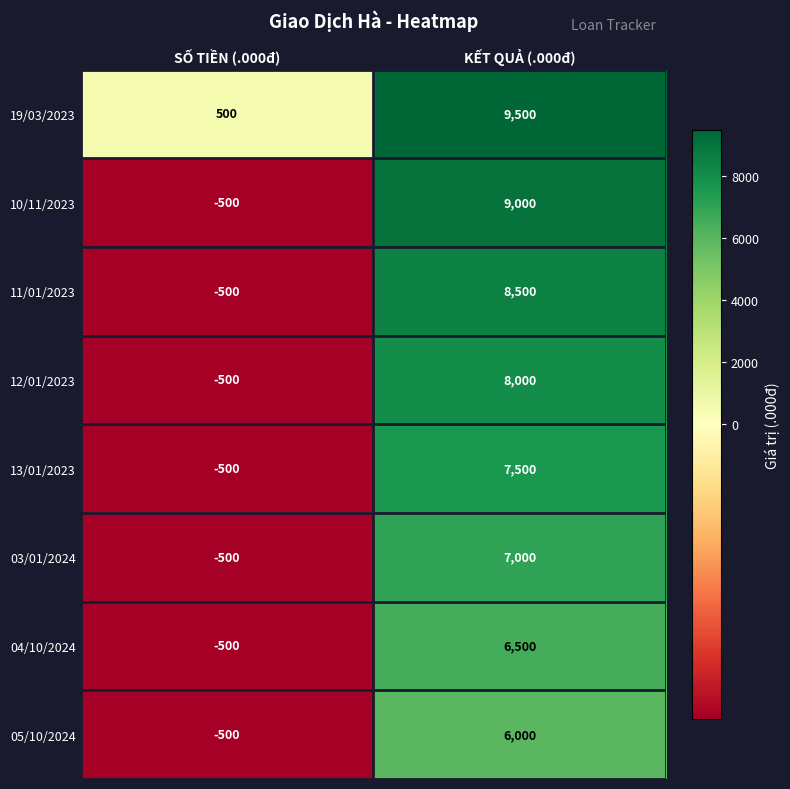

What is the difference between the highest and lowest values at SỐ TIỀN (.000đ)?

1000